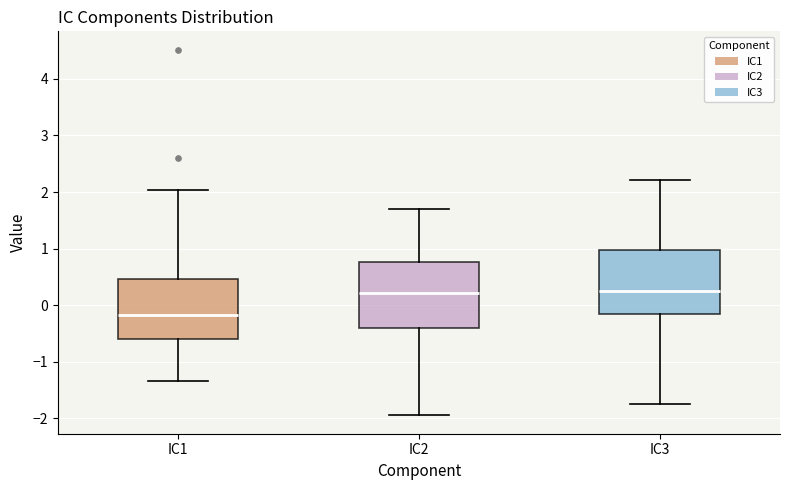

Reading left to right, transcribe this box plot: for each box, give where its median line is, the range the box spans, and where its two whiskers end, as read against the y-axis. The values are not printed on the chart, so give them approximately, as read against the axis.

IC1: median -0.2, box -0.6 to 0.5, whiskers -1.3 to 2.0
IC2: median 0.2, box -0.4 to 0.8, whiskers -2.0 to 1.7
IC3: median 0.3, box -0.2 to 1.0, whiskers -1.8 to 2.2